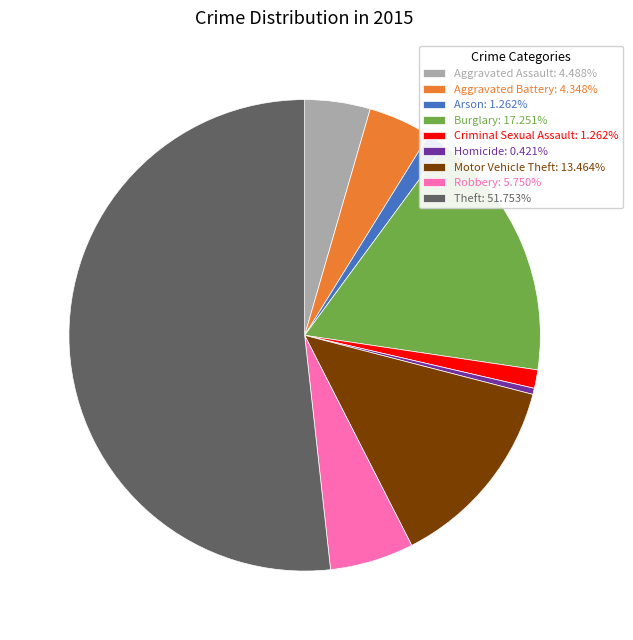

Does Theft account for over 50% of the chart?

Yes